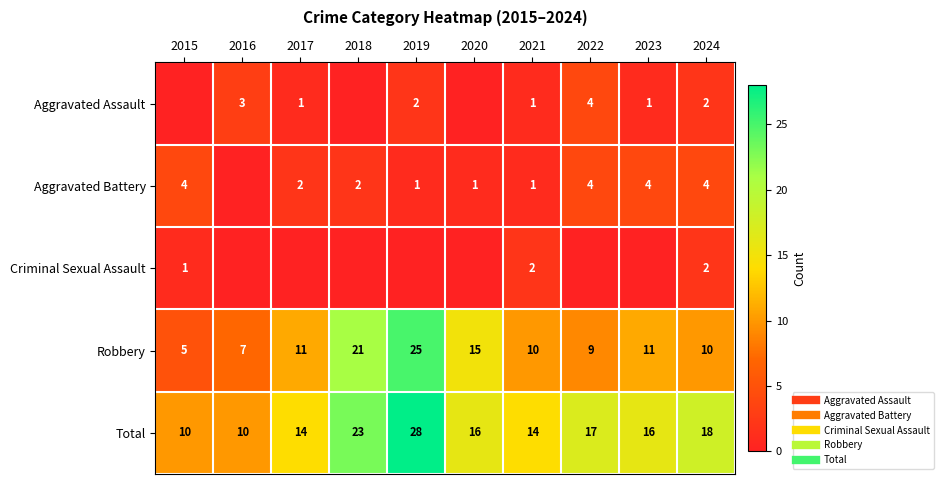

The Aggravated Assault series shows 0 at 2018. True or false?

True